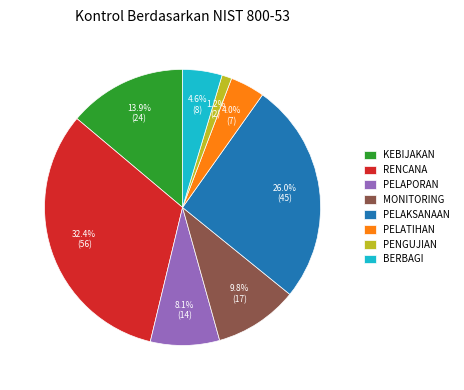

Which slice is the smallest?

PENGUJIAN